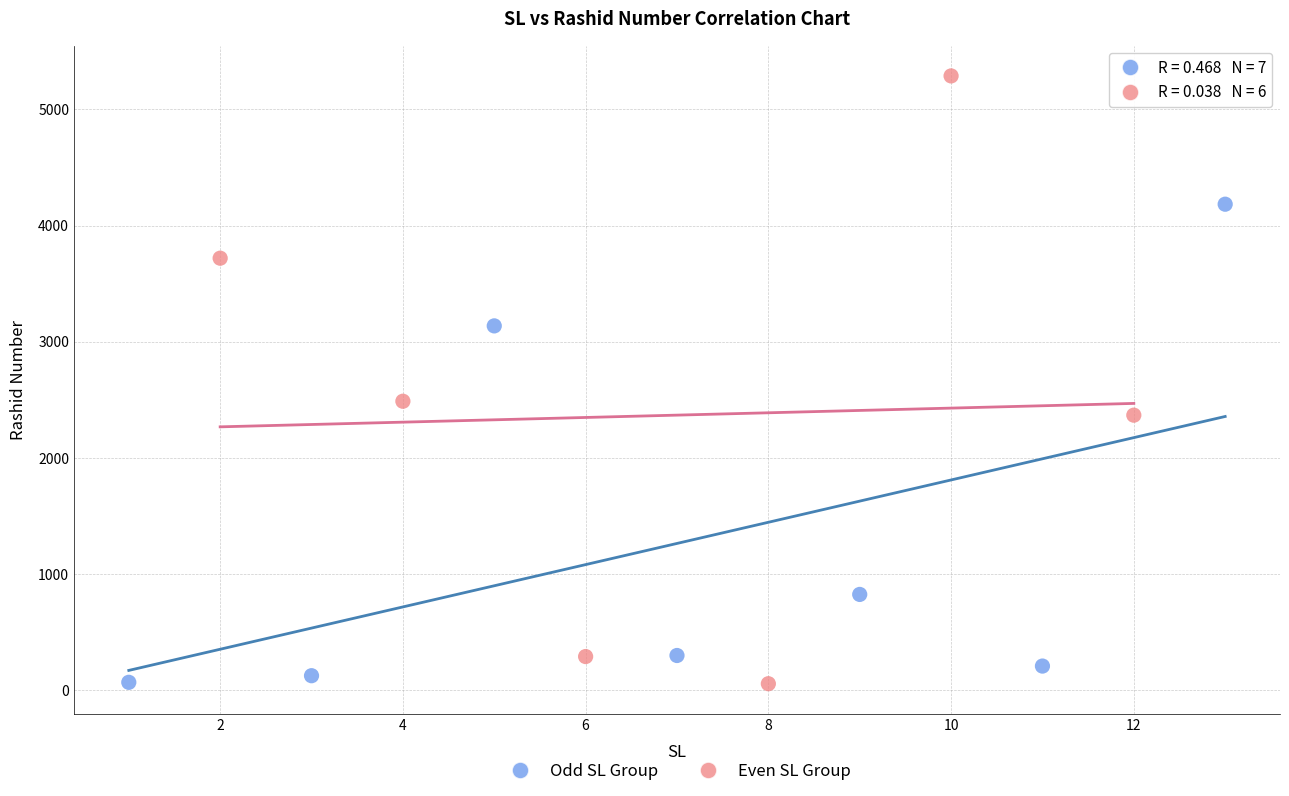

Which series contains the highest Y value?

Even SL Group